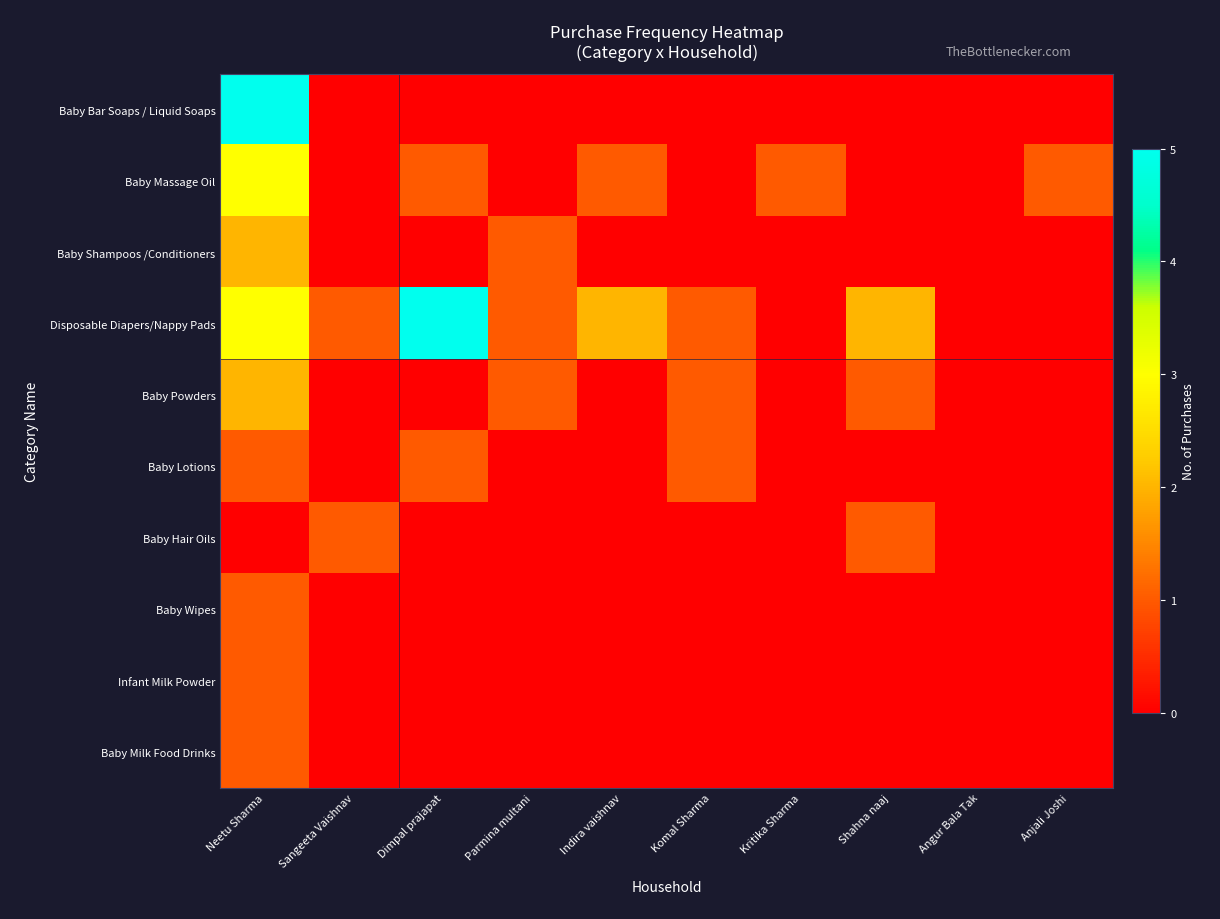

At which category does the chart reach its peak across all series?

Neetu Sharma